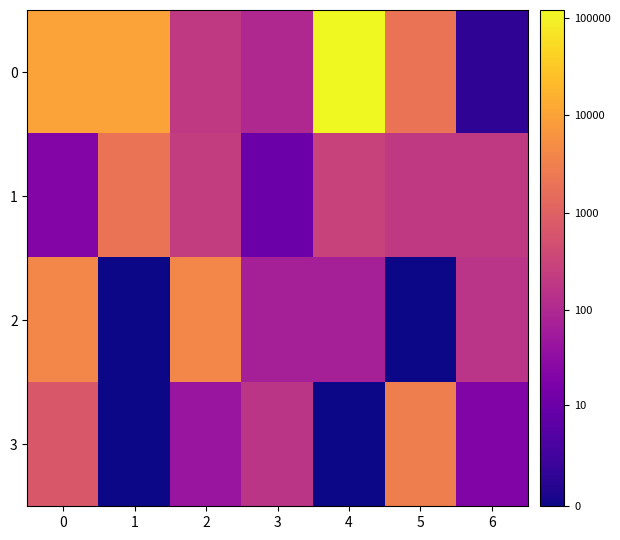

What is the difference between the highest and lowest values at 0?

6.1